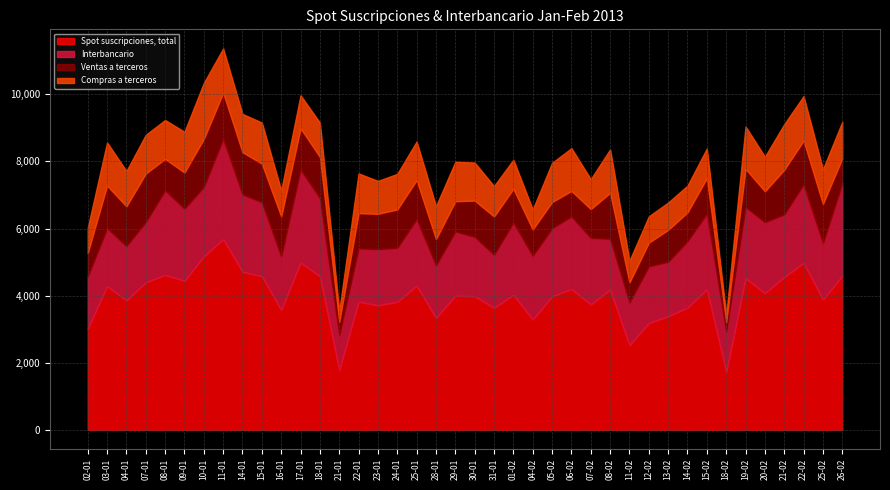

What are all the series names shown in the legend?

Spot suscripciones, total, Interbancario, Ventas a terceros, Compras a terceros